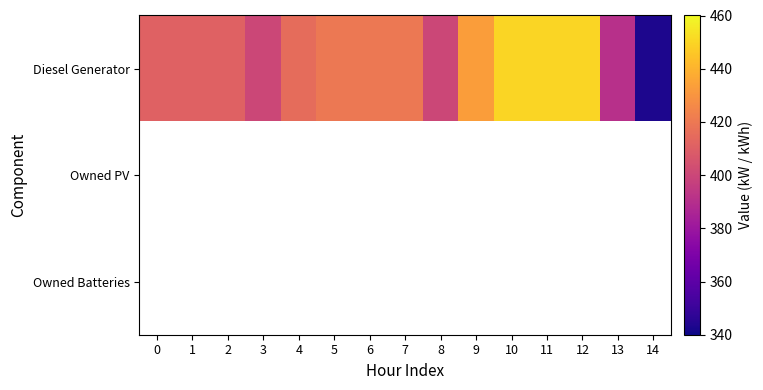

List the series in order of their peak value, lowest first.

Diesel Generator, Owned PV, Owned Batteries